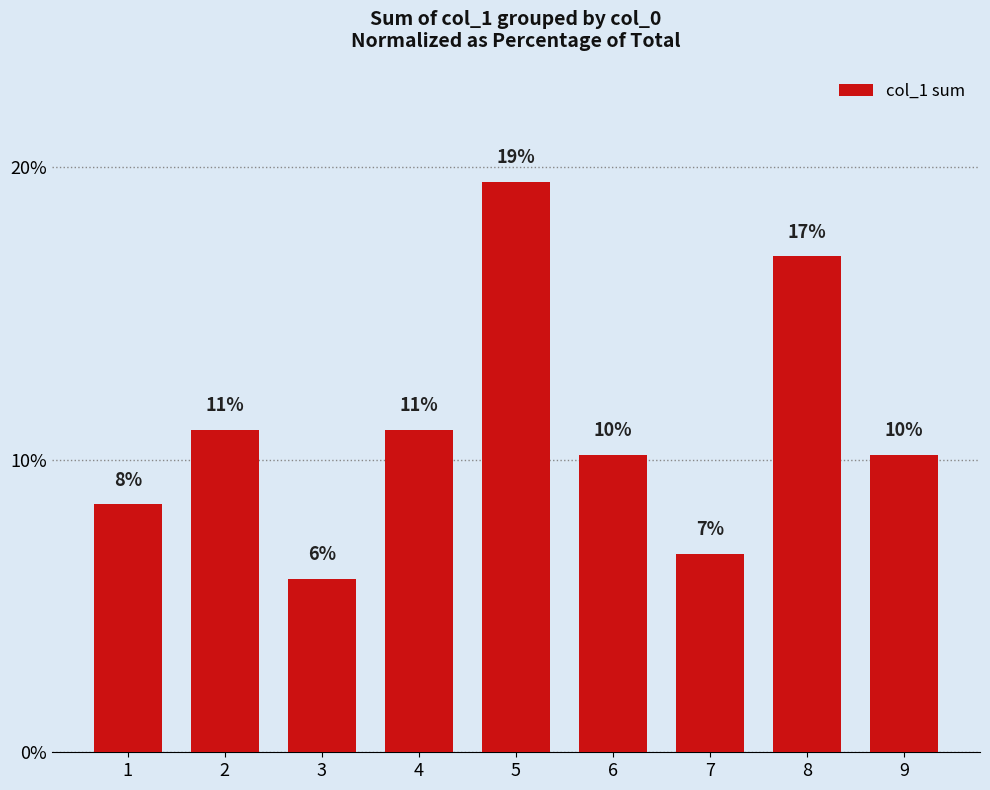

What is the approximate value at 6?

10.2